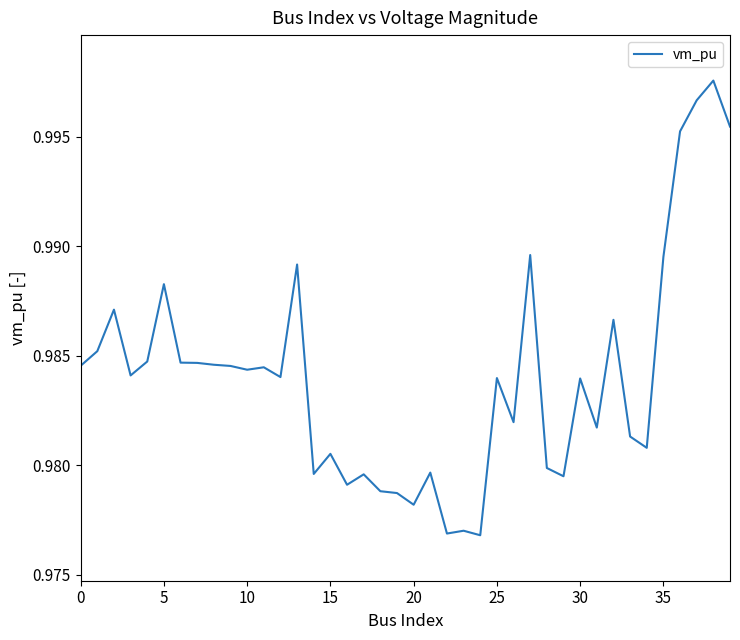

How many lines are shown in the chart?

1